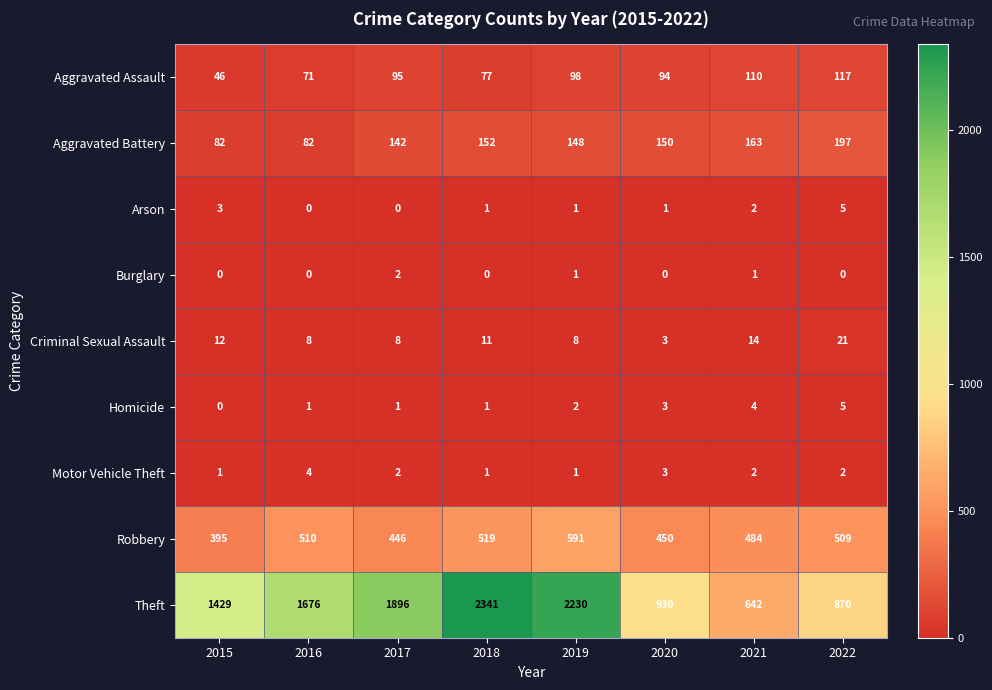

Which series has the widest spread of values?

Theft